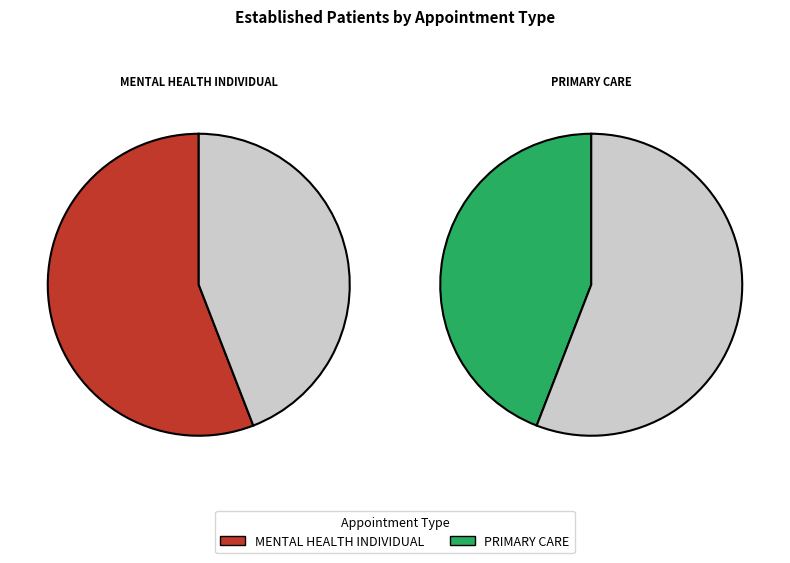

Which category has the smallest portion of the pie?

PRIMARY CARE